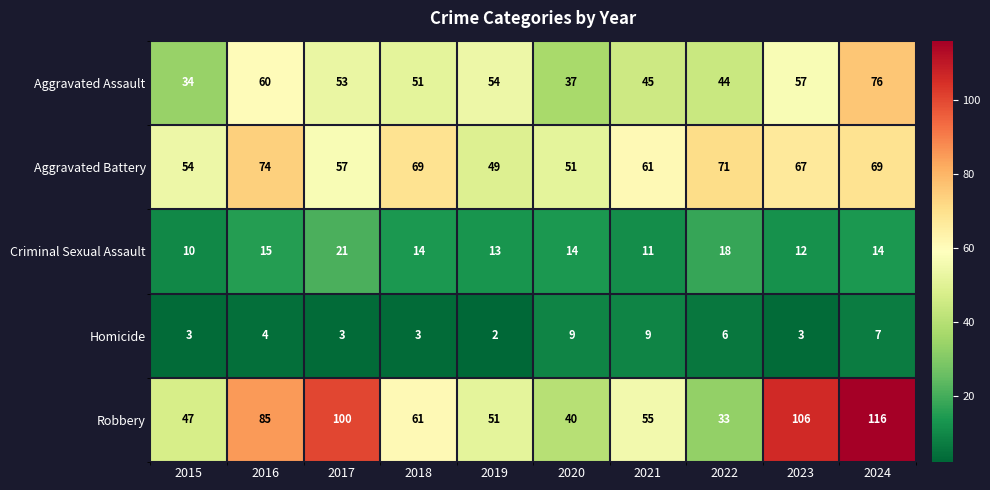

Rank the series at 2017 from highest to lowest value.

Robbery, Aggravated Battery, Aggravated Assault, Criminal Sexual Assault, Homicide